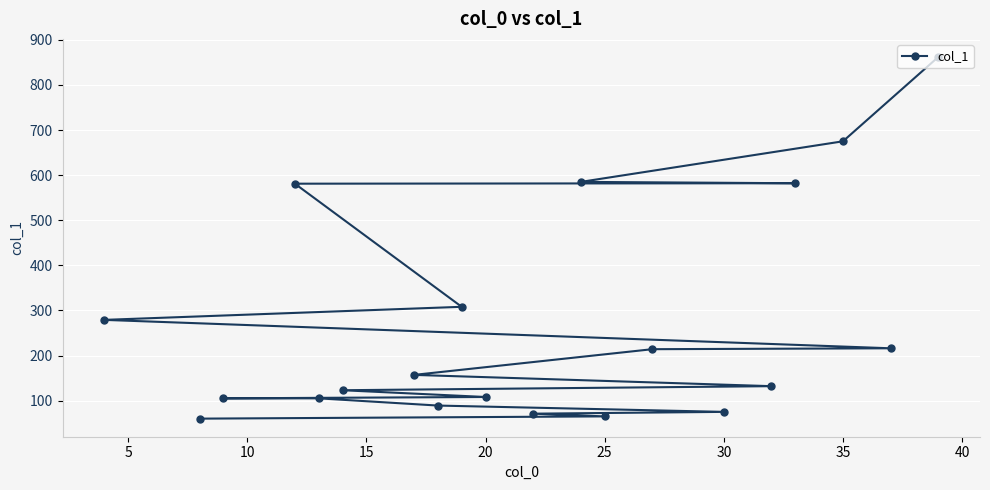

How many series are shown in this chart?

1